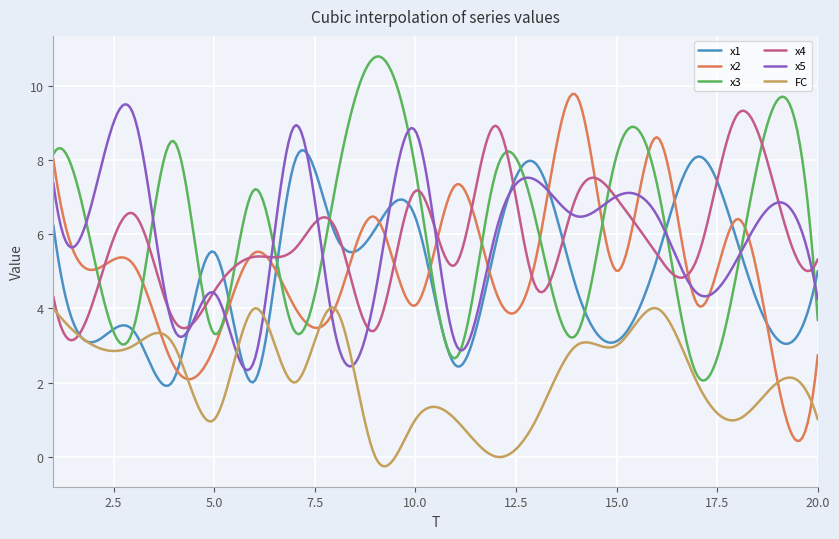

What is the greatest value displayed?

10.8